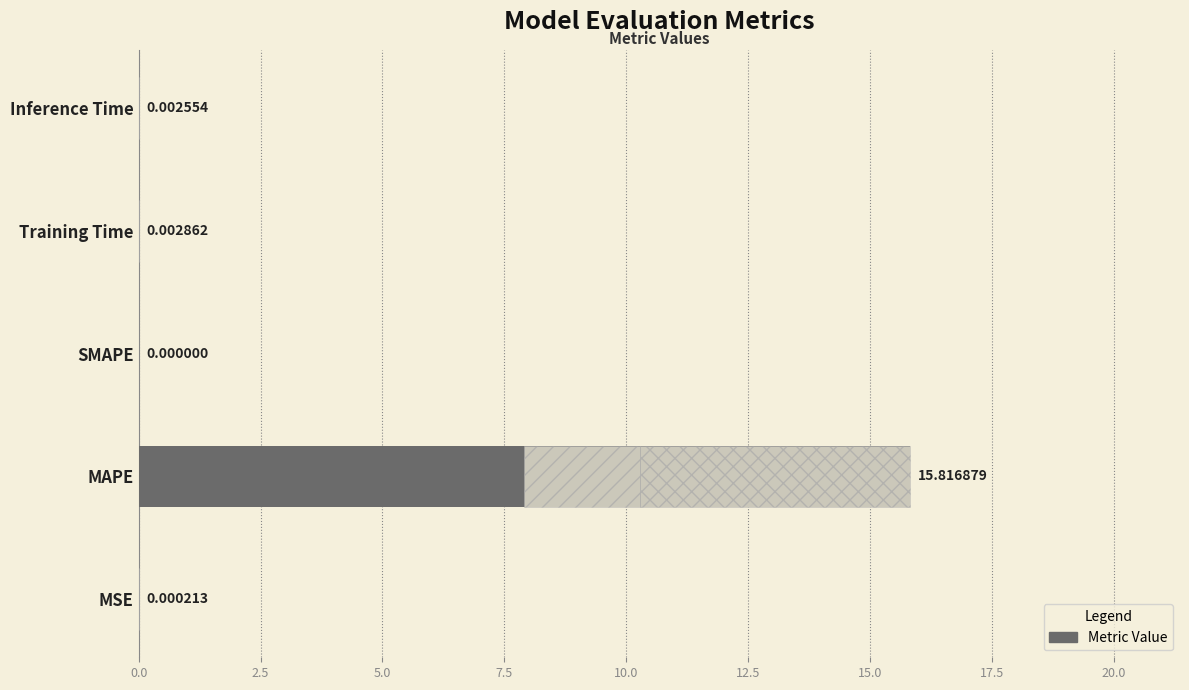

Reading left to right, what are all the values shown in this chart?

0.0	15.8	0.0	0.0	0.0